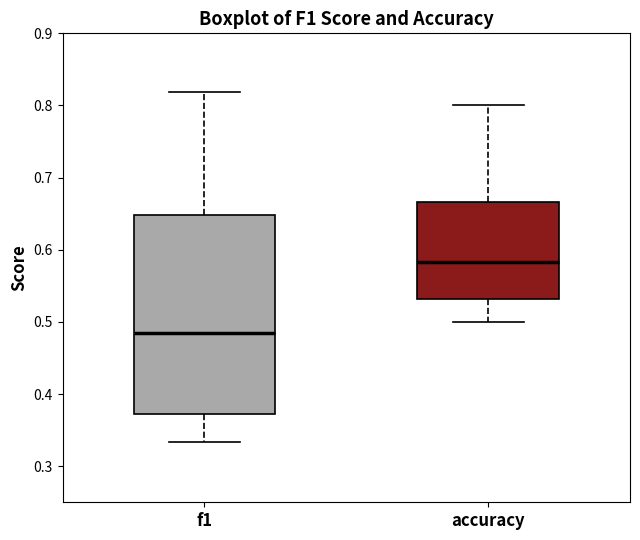

Which box's median line is the highest?

accuracy